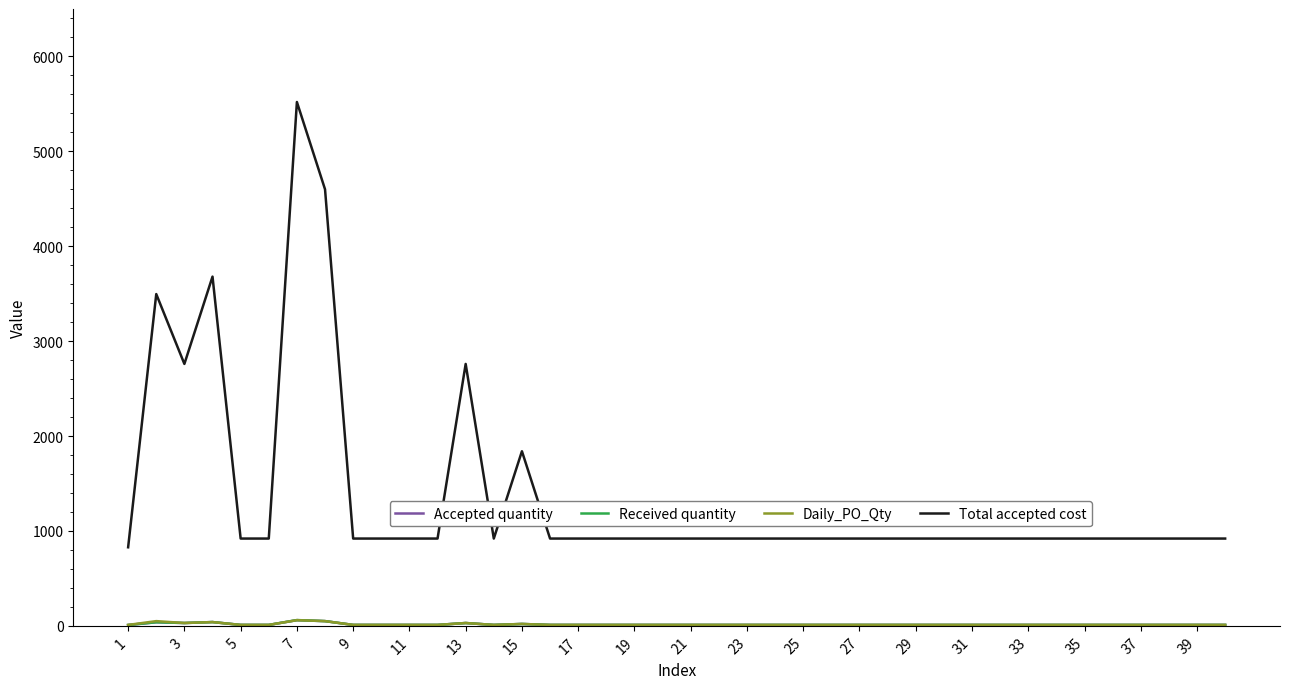

Which series has the widest spread of values?

Total accepted cost